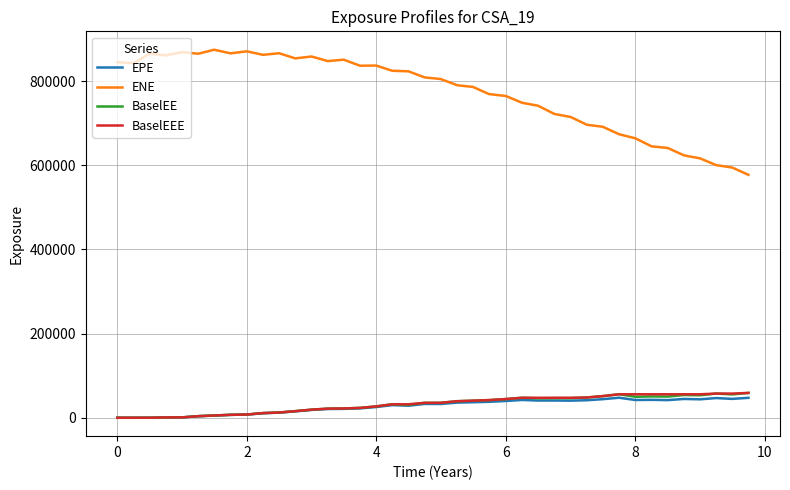

Which series has the largest range (max minus min)?

ENE